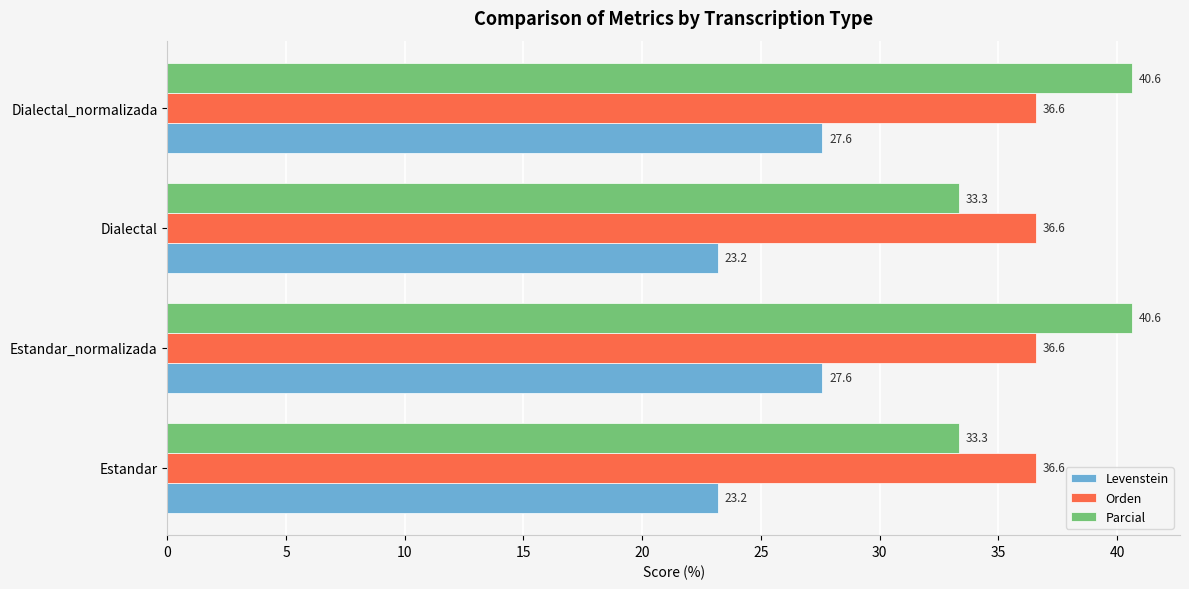

Rank the series by their maximum value, from lowest to highest.

Levenstein, Orden, Parcial